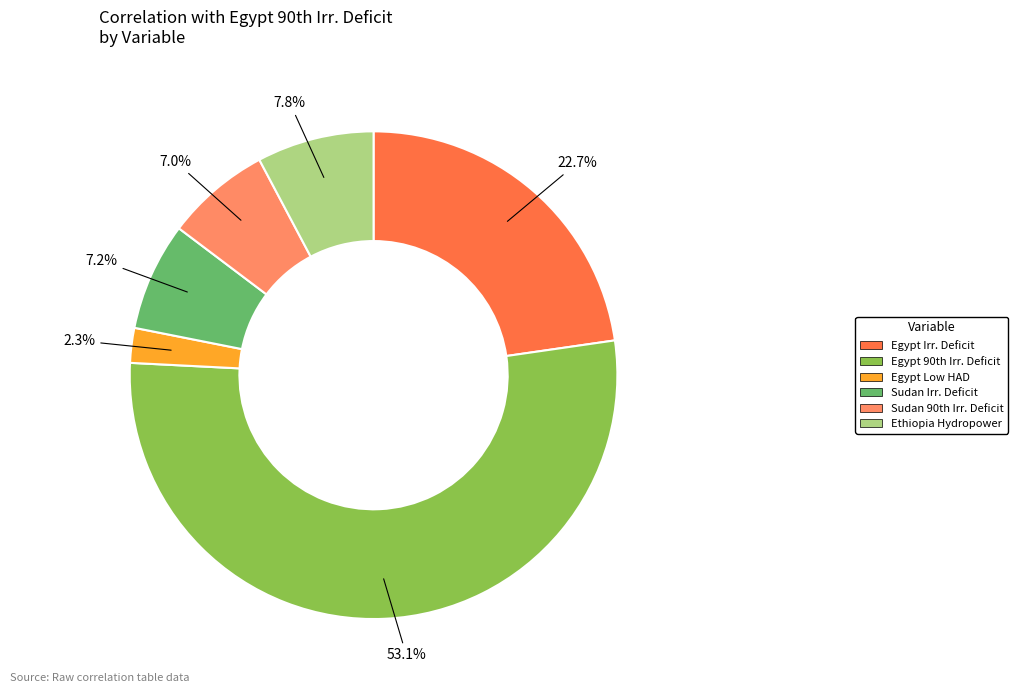

What percentage is NOT represented by Ethiopia Hydropower?

92.2%